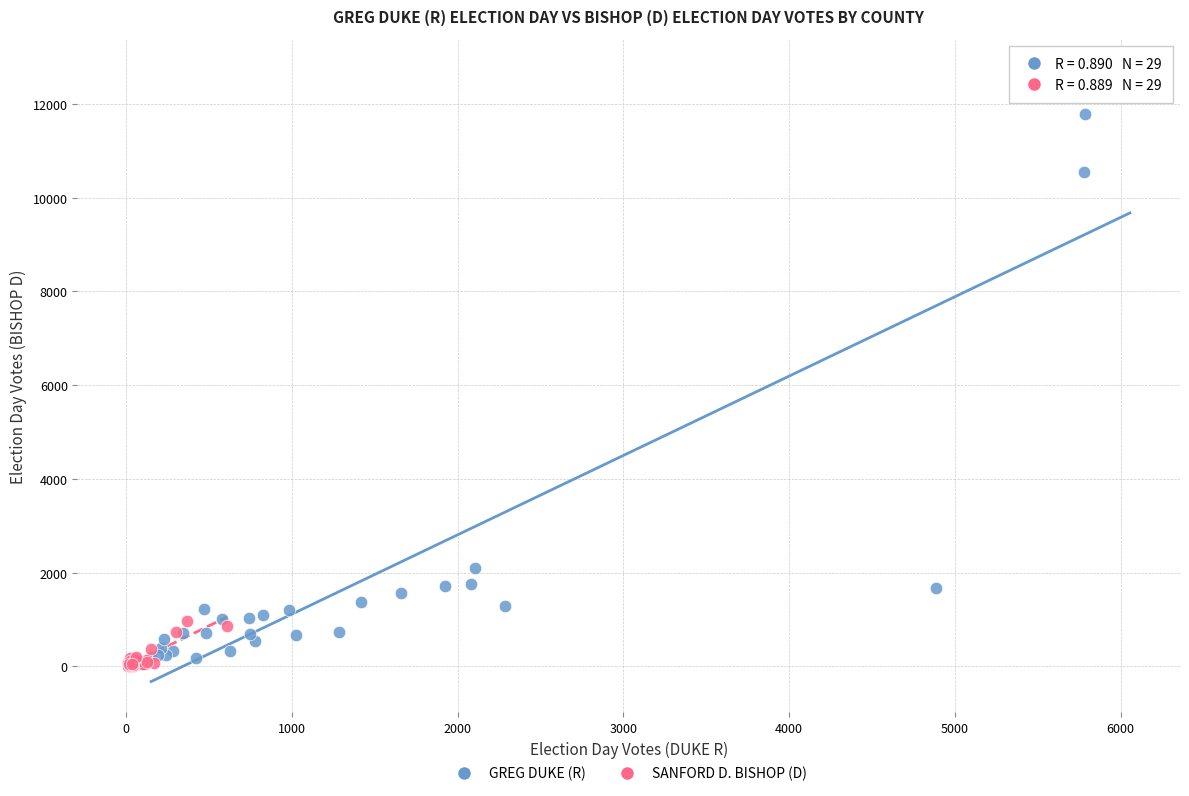

Which series has the largest Y range (max minus min)?

GREG DUKE (R)